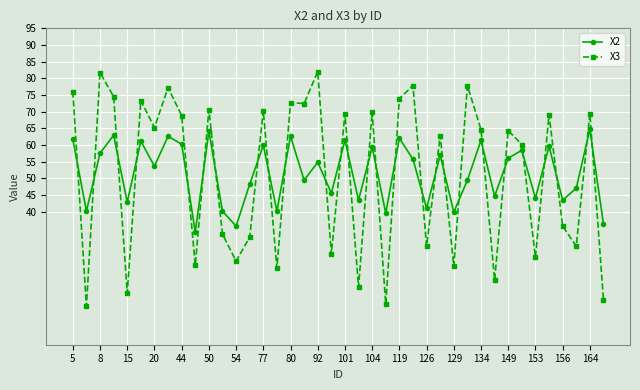

Which series has the largest range (max minus min)?

X3